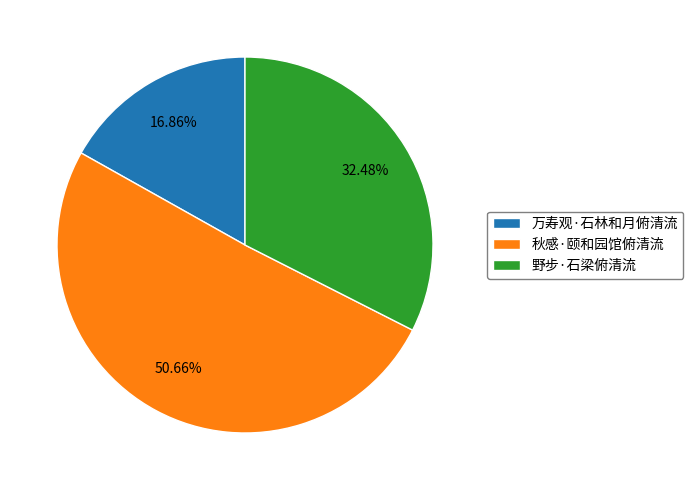

Is 秋感·颐和园馆俯清流 the majority of the pie?

Yes